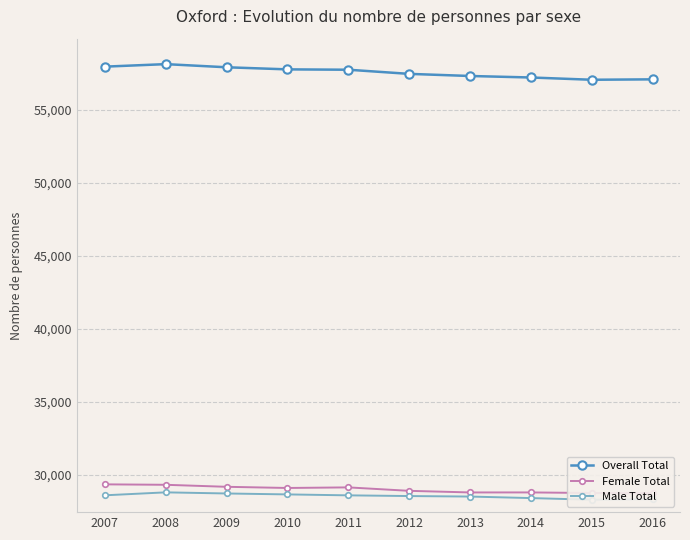

What is the value of the Overall Total point at the 8th from the left?

57223